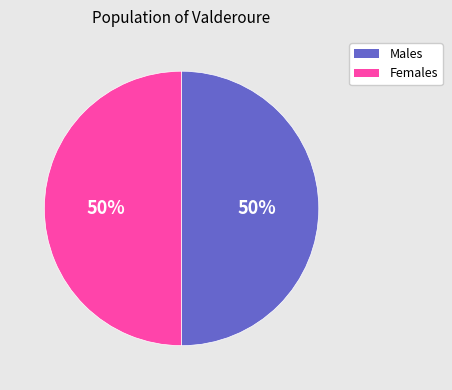

What percentage is the Males slice, to the nearest percent?

50%